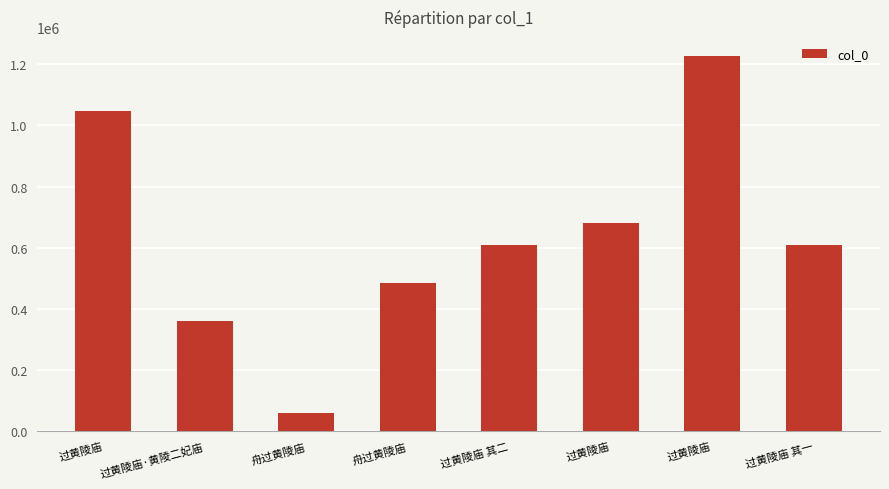

Are the bars grouped side by side (vs. stacked)?

No